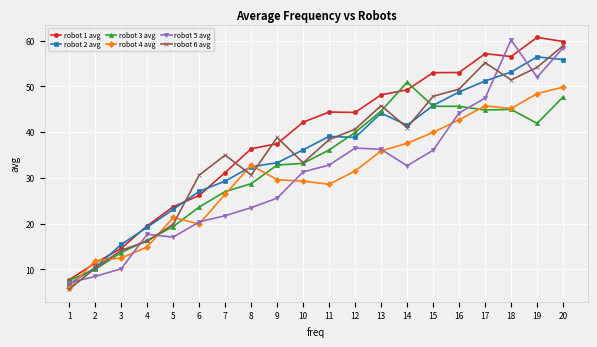

How many data points in robot 2 avg are above 38?

10